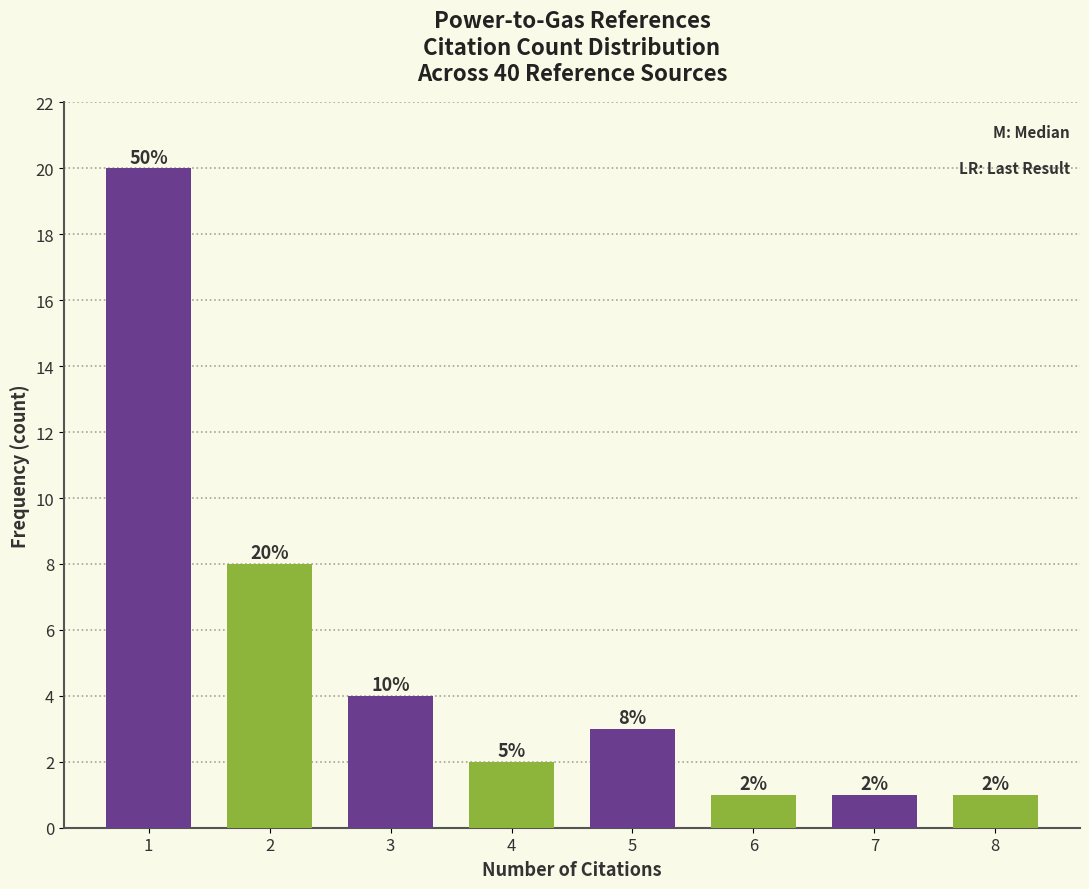

Reading left to right, transcribe all the data shown in this chart.

20	8	4	2	3	1	1	1